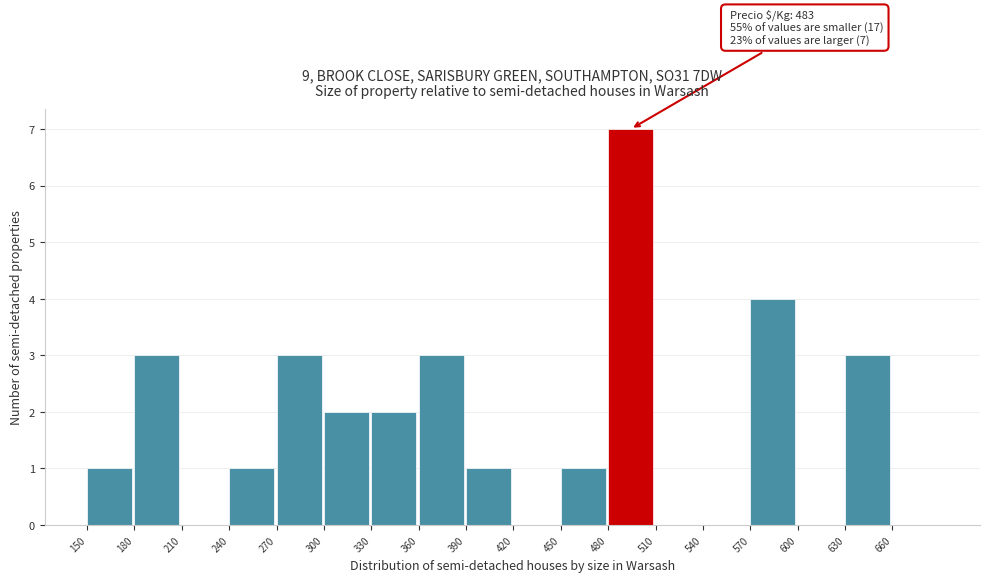

Which range on the x-axis has the tallest bar?

480 to 510